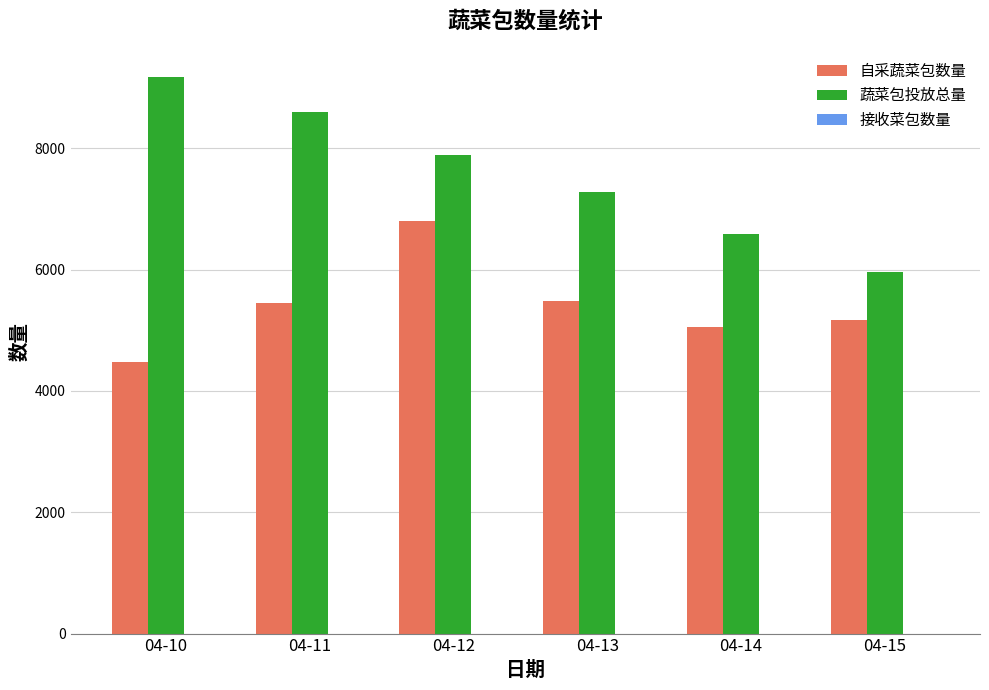

What is the total value across all series at 04-13?

12753.0